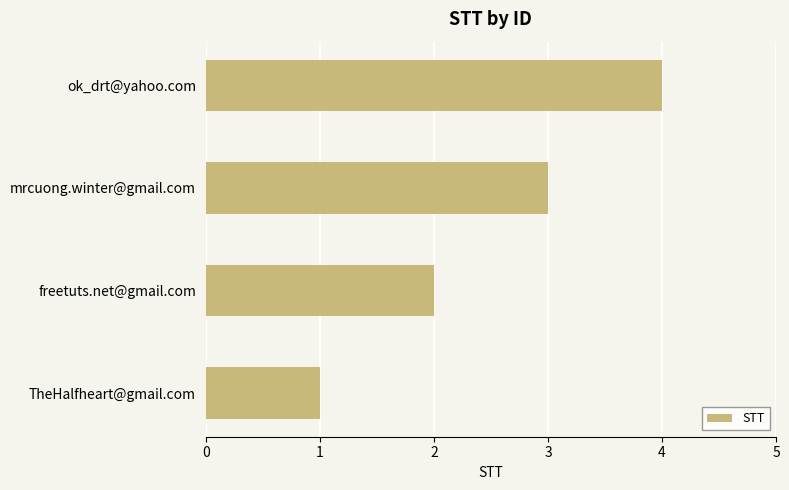

Rank the categories by value from lowest to highest.

TheHalfheart@gmail.com, freetuts.net@gmail.com, mrcuong.winter@gmail.com, ok_drt@yahoo.com